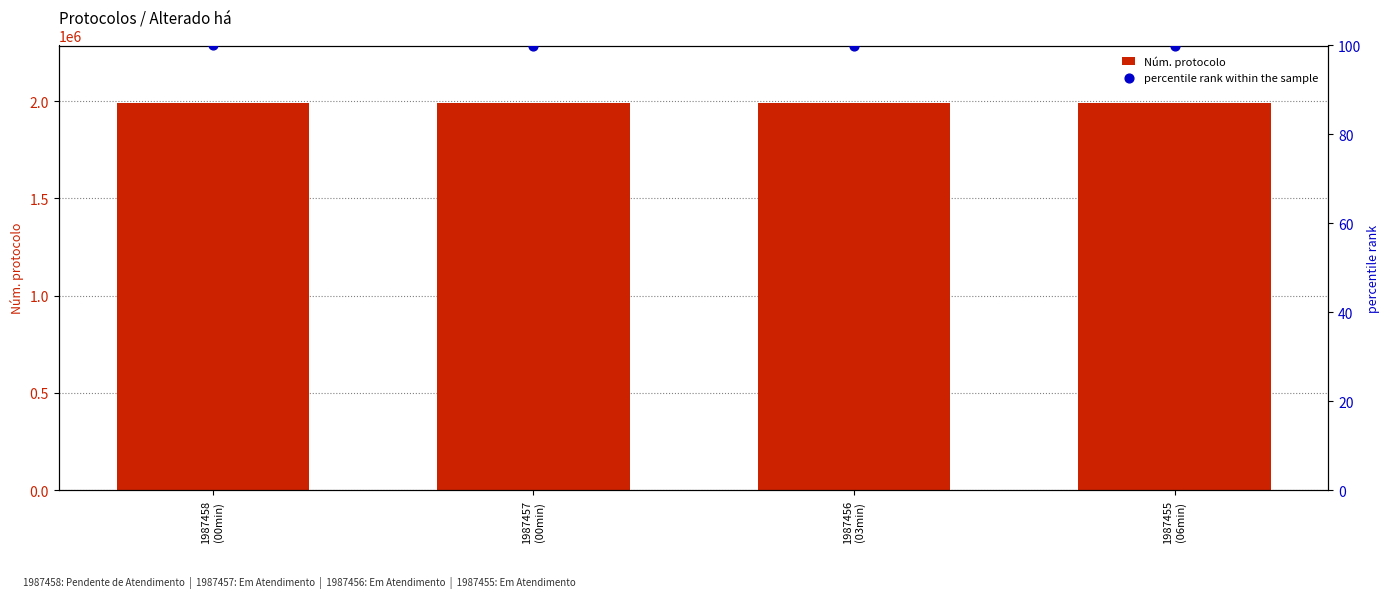

Which series has the largest total across all categories?

Núm. protocolo